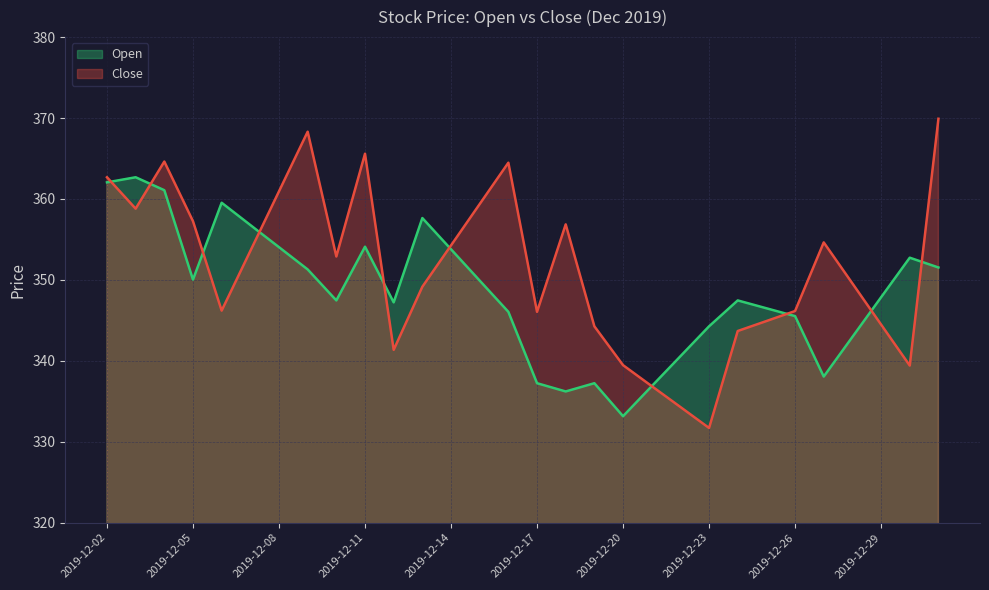

What is the value of the Close point at the 19th from the left?

339.5